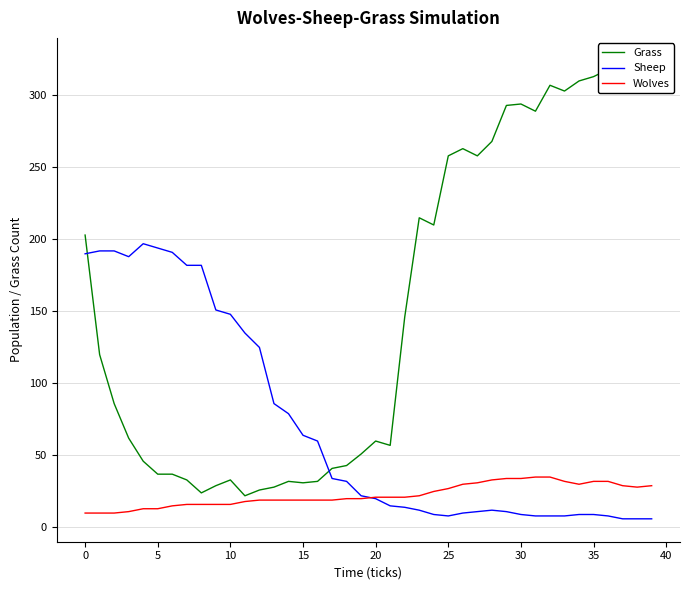

What is the total value across all series at 37?

355